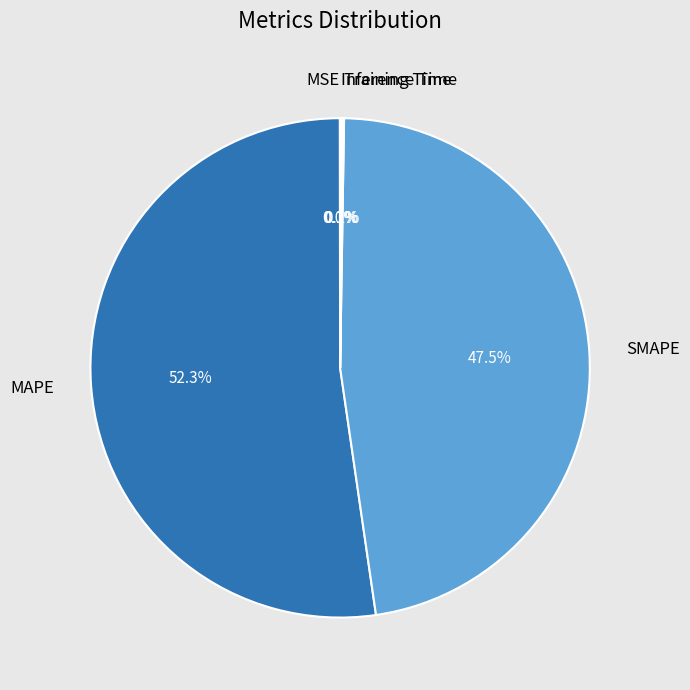

Which category has the biggest portion of the pie?

MAPE